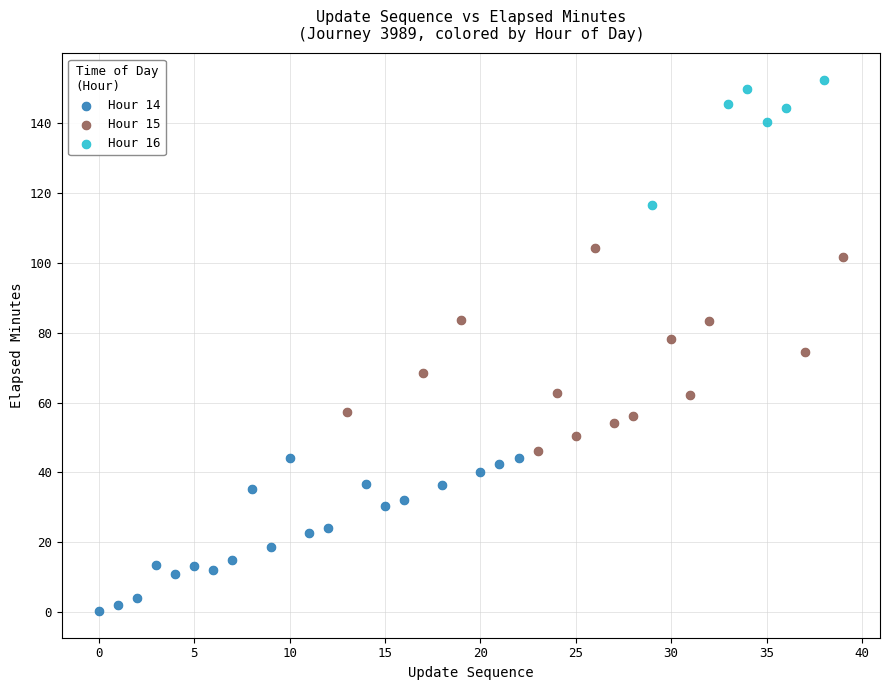

Which series contains the highest Y value?

Hour 16